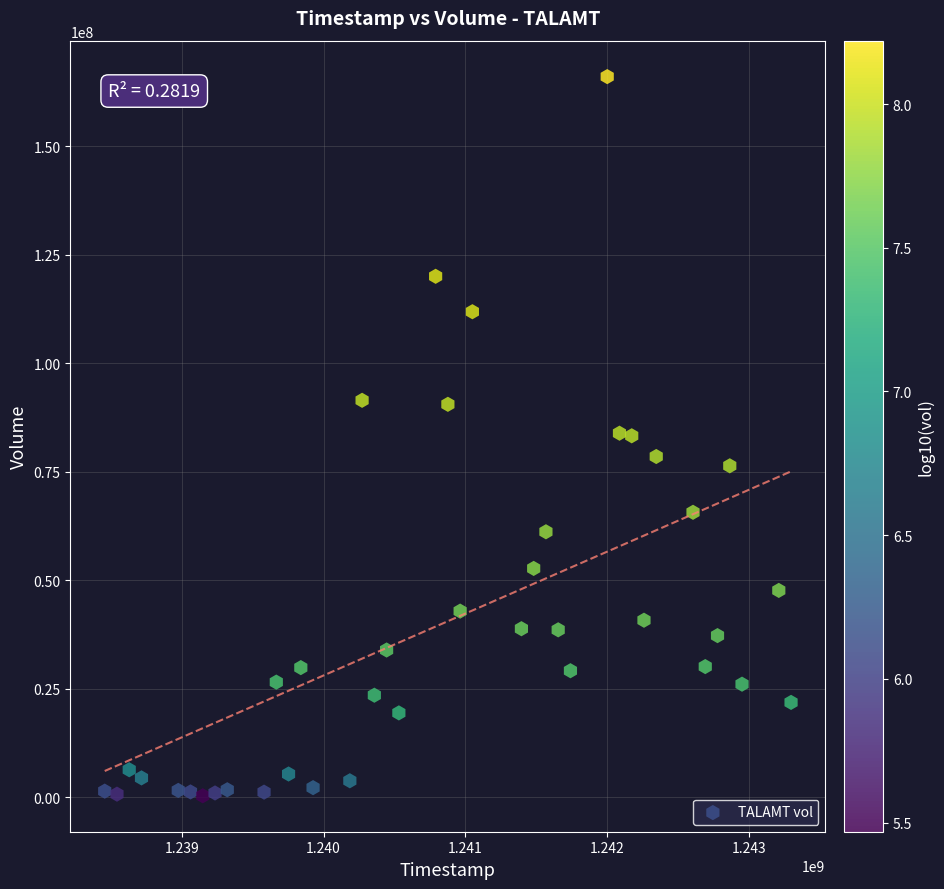

What is the range of X values (max minus min)?

4838400